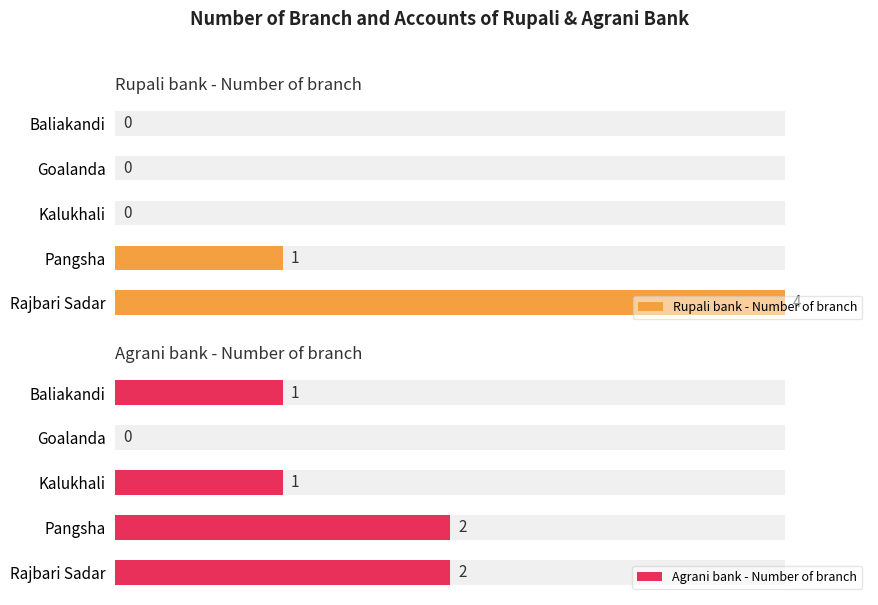

Which has a higher value, Kalukhali or Pangsha?

Pangsha